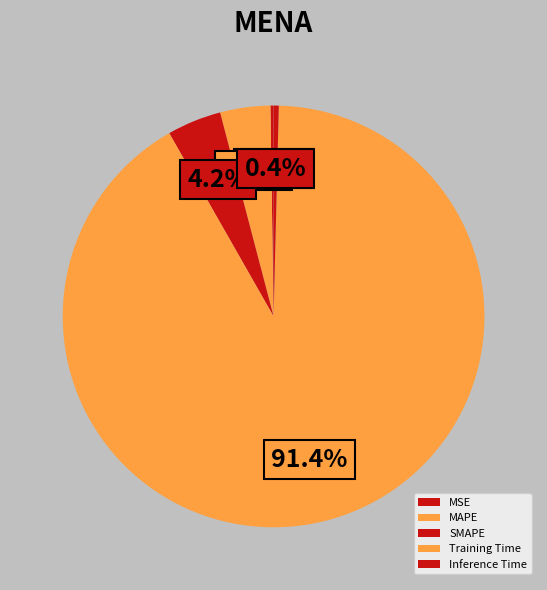

Rank the categories by value from lowest to highest.

MSE, Inference Time, MAPE, SMAPE, Training Time